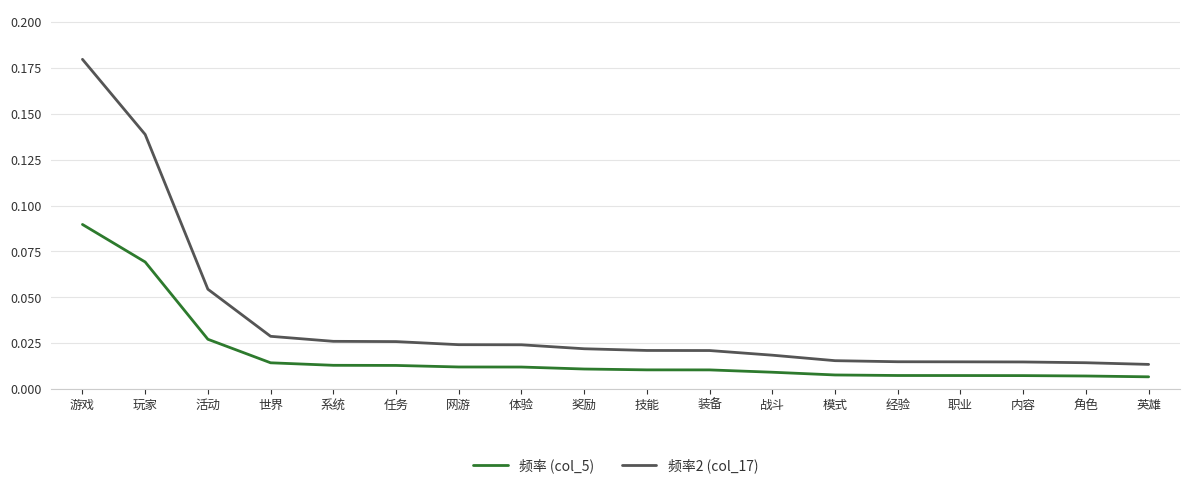

What position from the left is 经验?

14